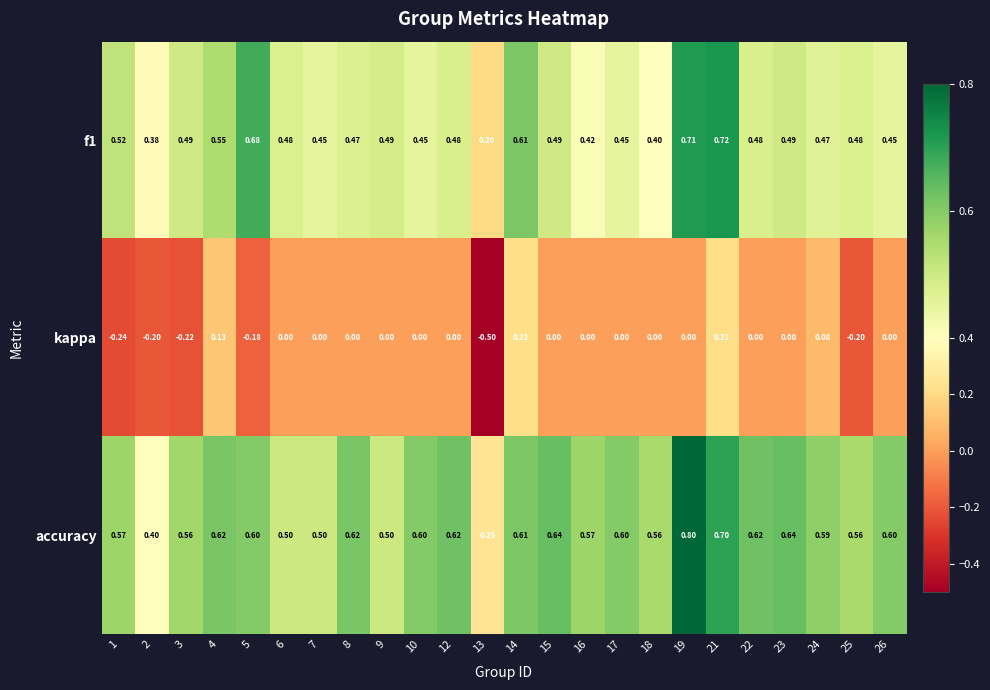

How many data points in kappa are less than 0?

6